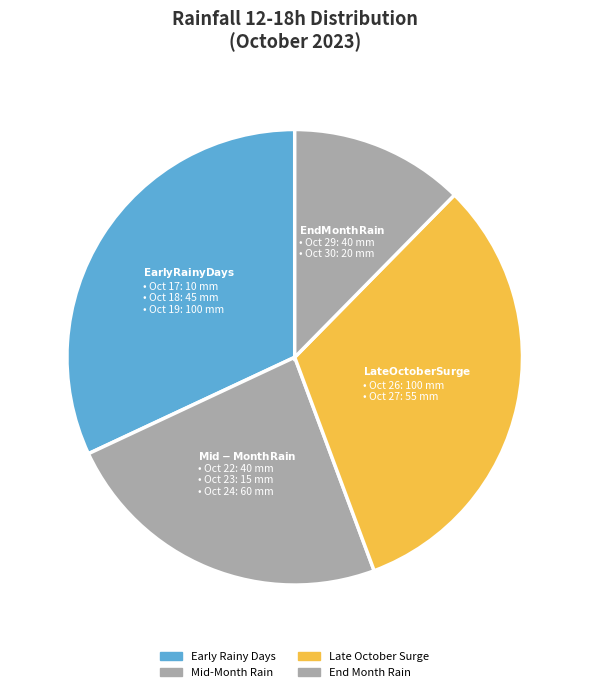

How many slices are in this pie chart?

4